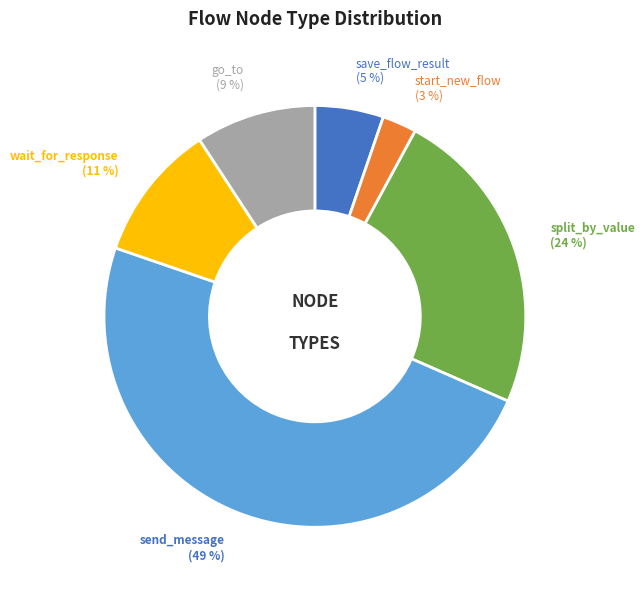

Does go_to represent more than half of the total?

No